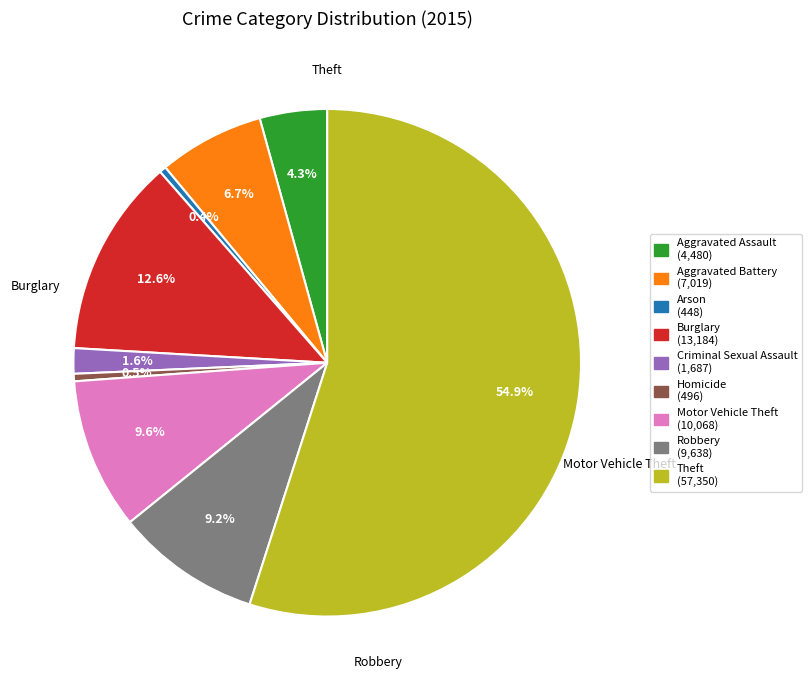

Is there any slice that represents more than half of the pie?

Yes